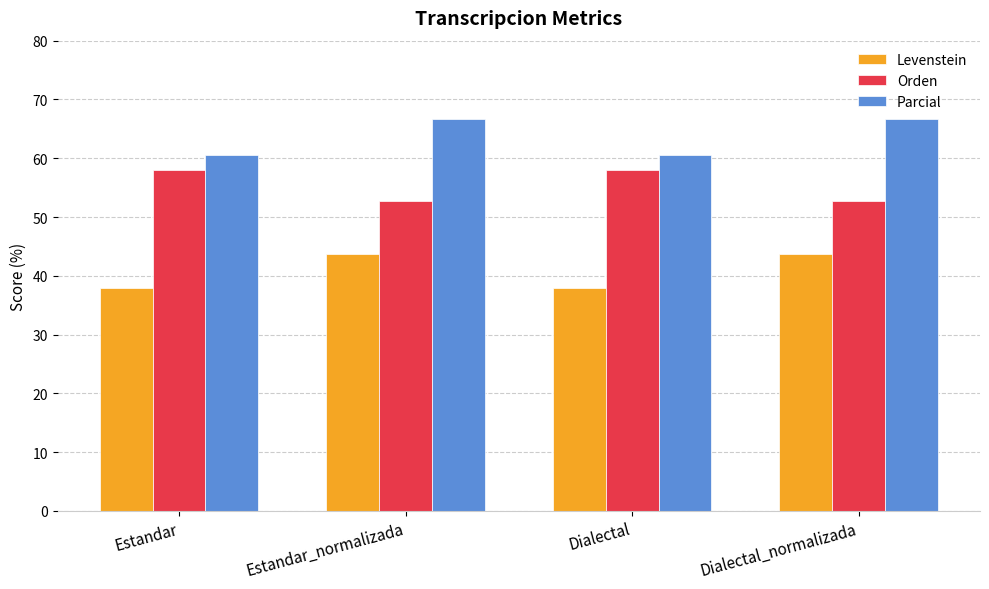

What is the average value of the Levenstein series?

40.9